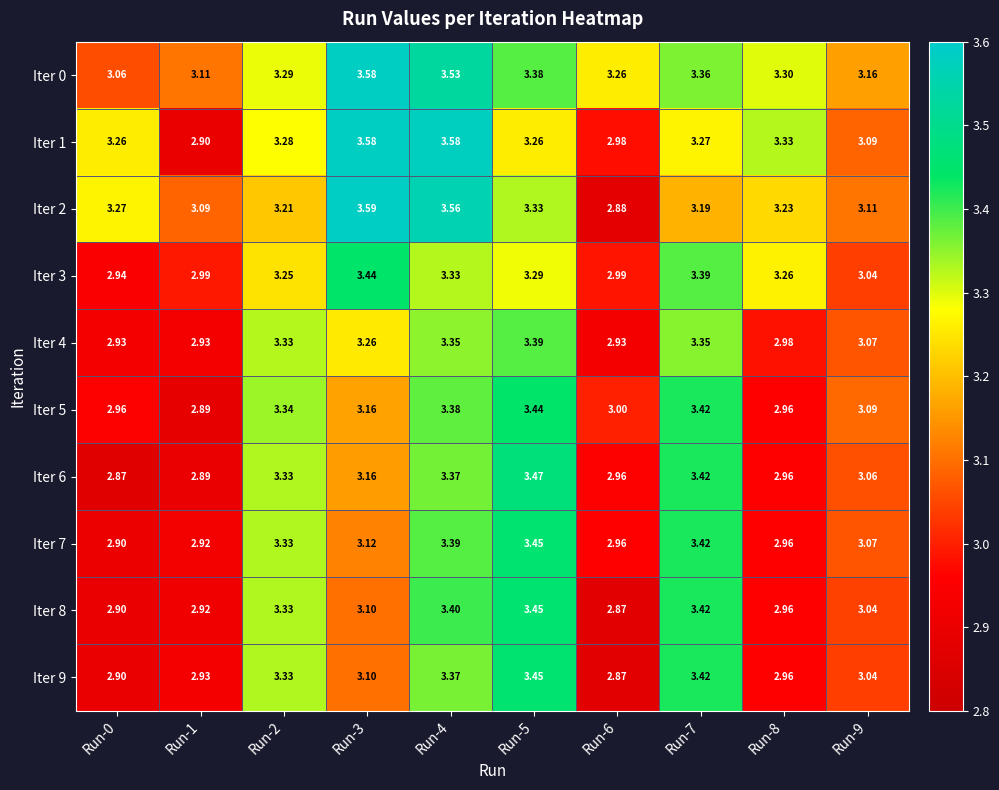

Which series has the widest spread of values?

Iter 2